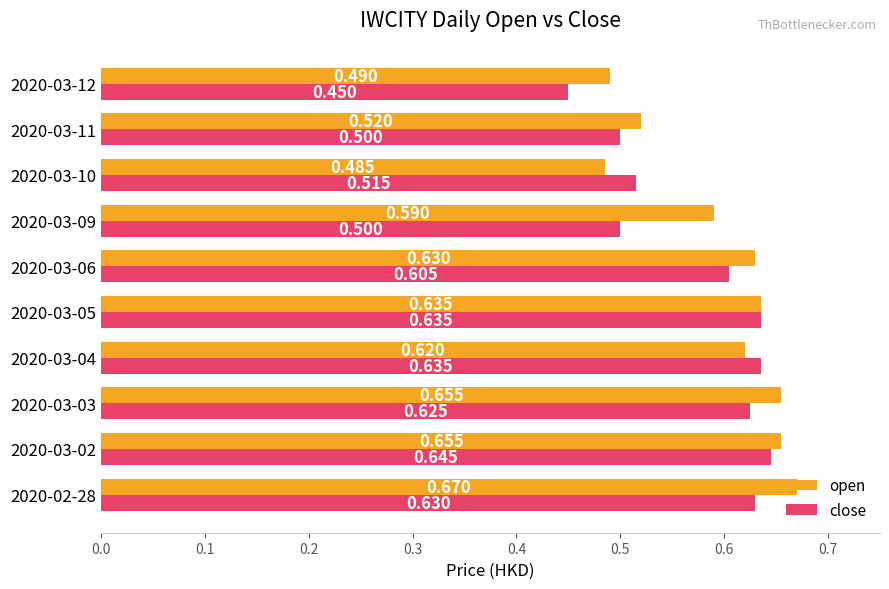

Rank the series at 2020-03-09 from lowest to highest value.

close, open